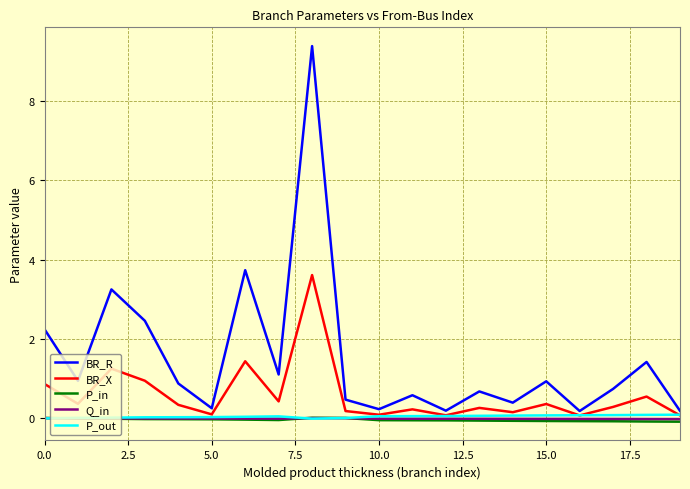

Count the number of categories in the chart.

20